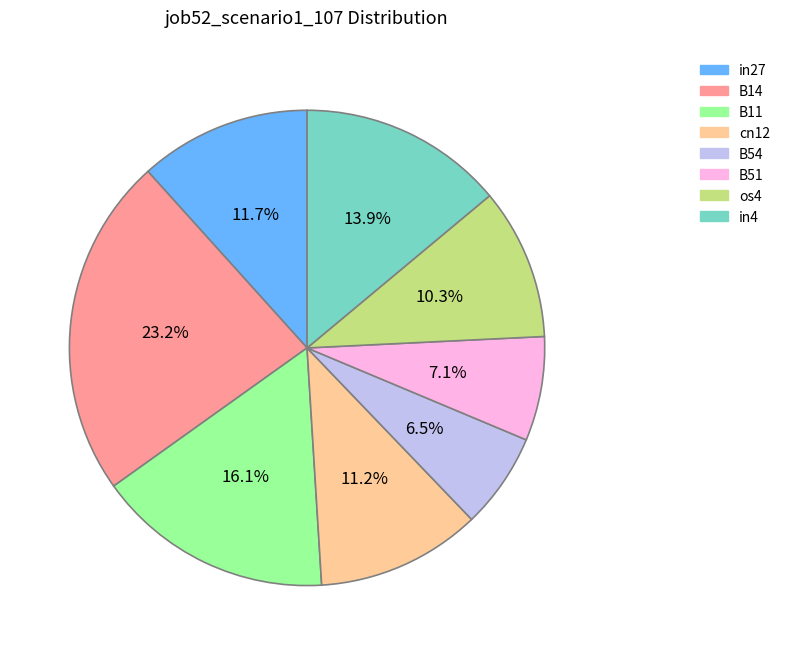

True or false: B14 accounts for 23% of the total.

True